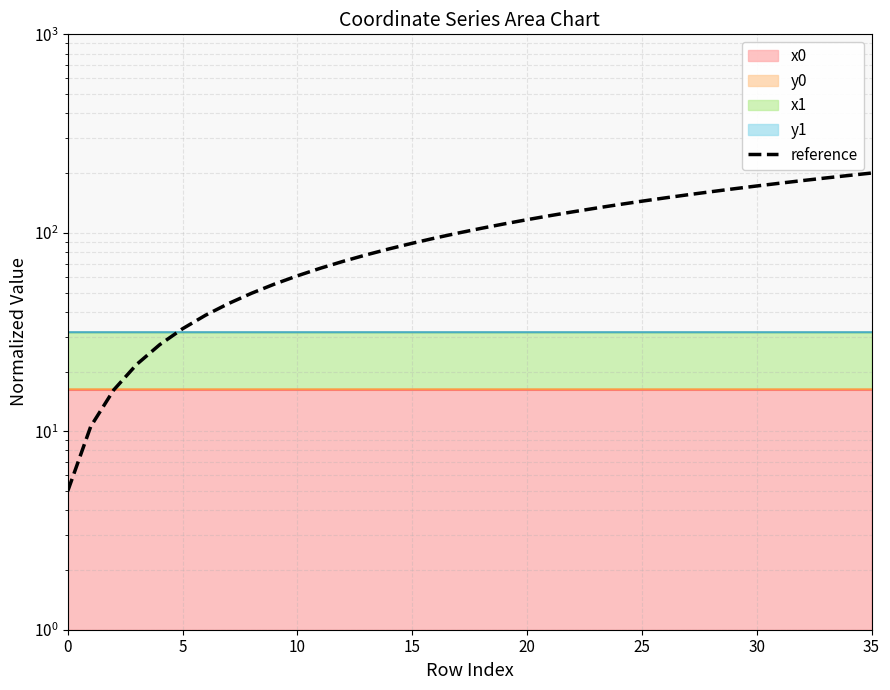

Count the number of categories in the chart.

36